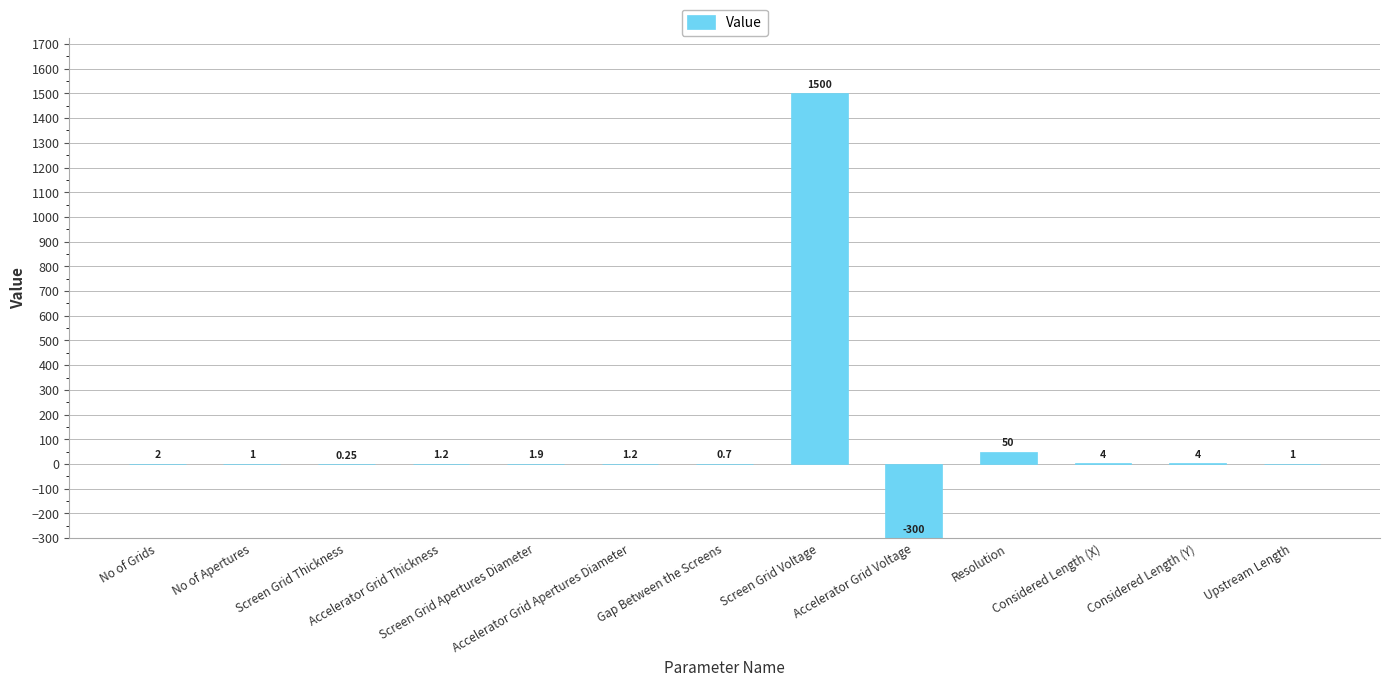

What is the maximum value shown in the chart?

1500.0